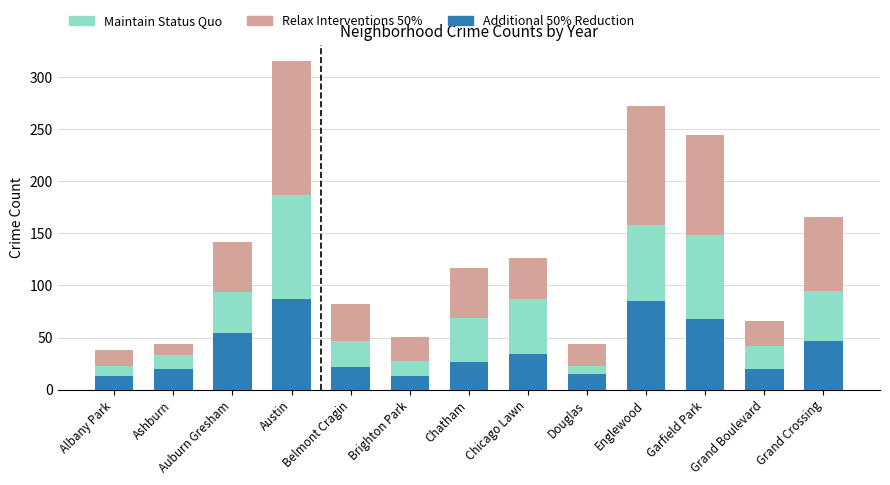

What is the approximate value of Additional 50% Reduction at Chicago Lawn?

34